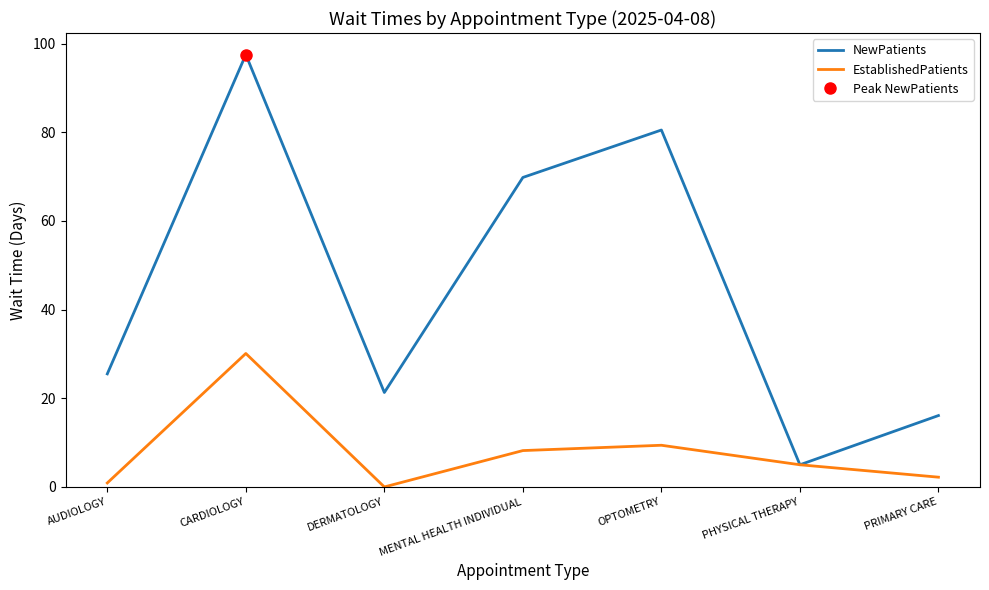

At which label is EstablishedPatients closest to 15?

OPTOMETRY